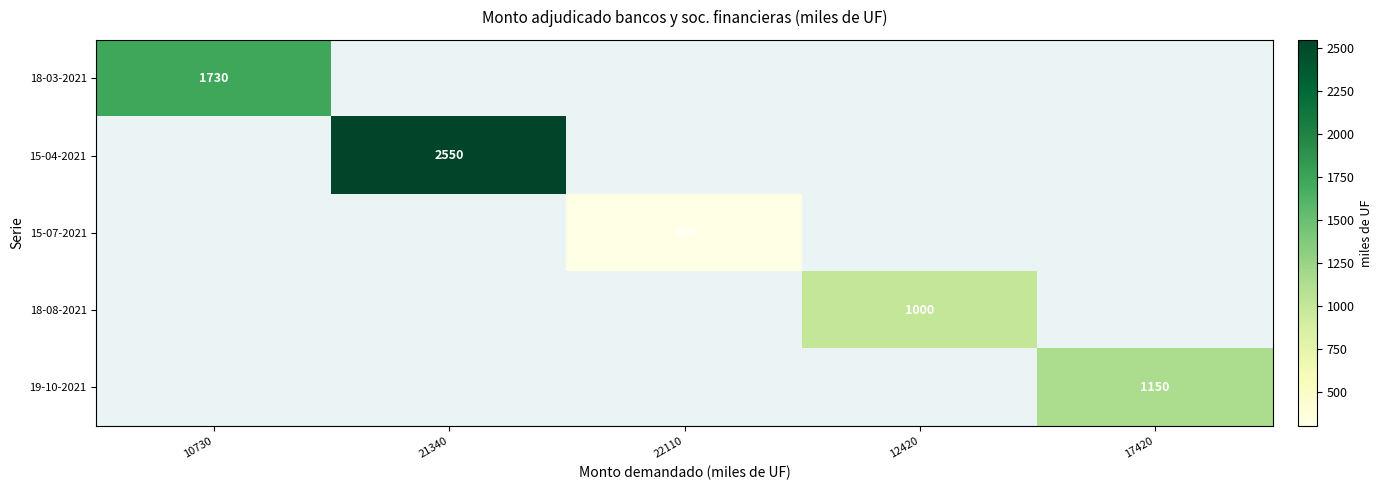

At which category is the sum across all series the highest?

21340